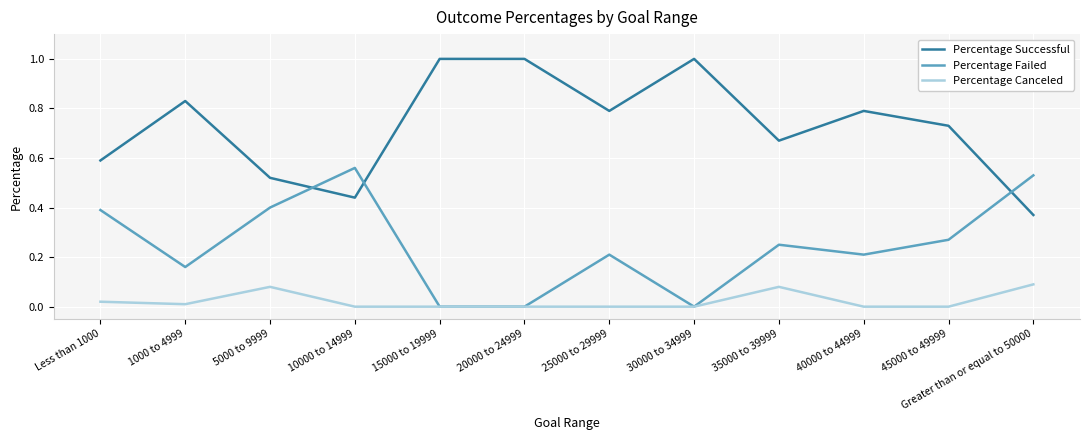

List the series in order of their peak value, highest first.

Percentage Successful, Percentage Failed, Percentage Canceled